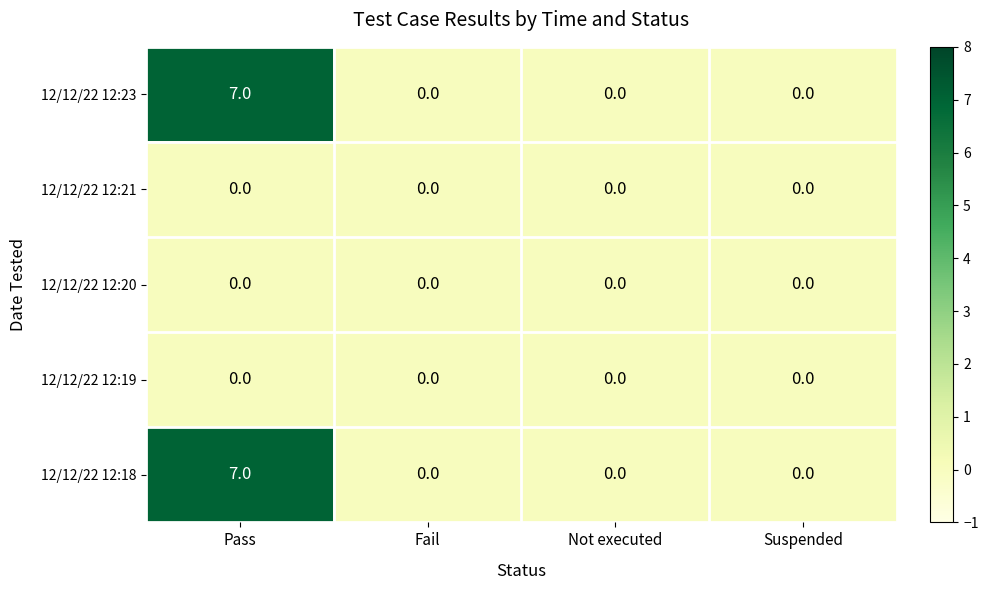

What is the difference between the 12/12/22 12:18 values at Not executed and Pass?

7